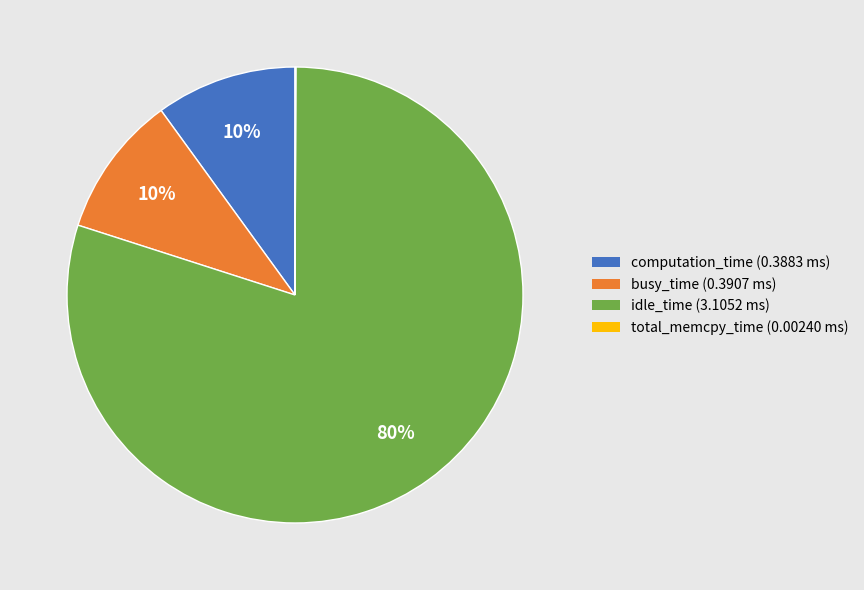

To the nearest percent, what is the difference between the largest and smallest slice percentages?

80%